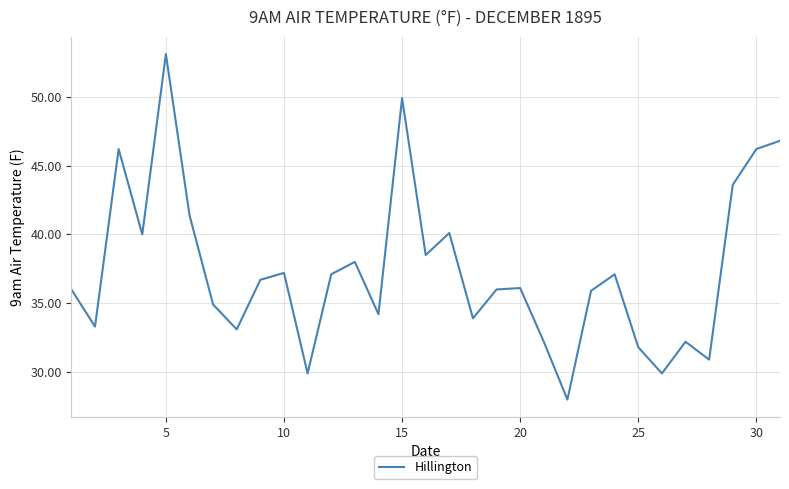

What is the average value?

37.4